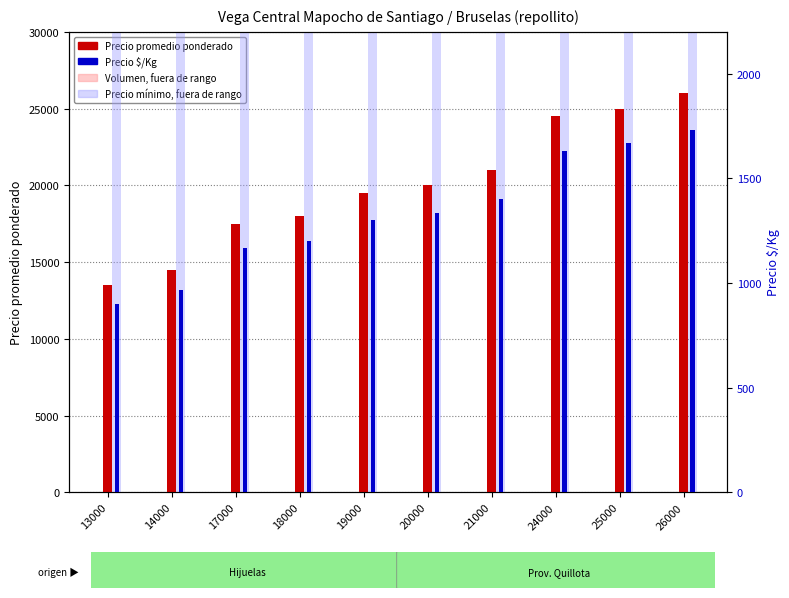

Between 14000 and 24000, which is larger?

14000